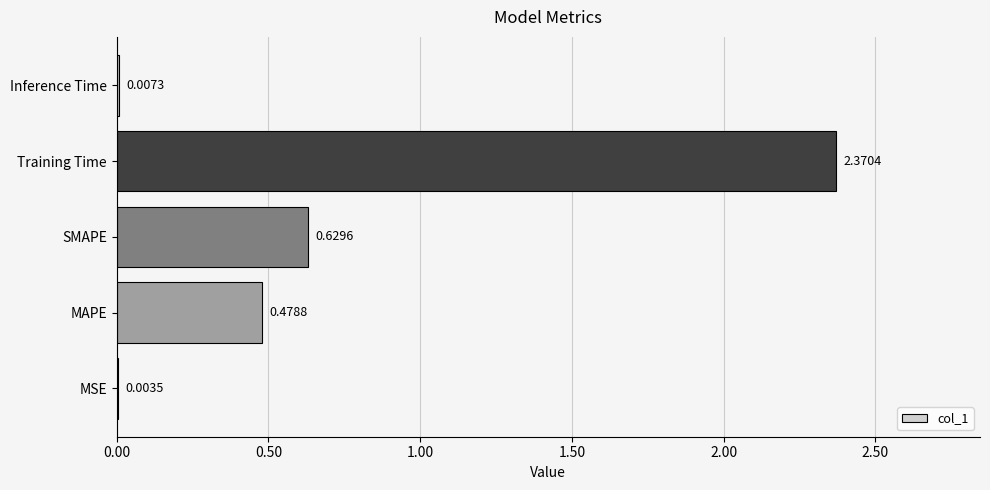

At which label is the value closest to 1?

SMAPE